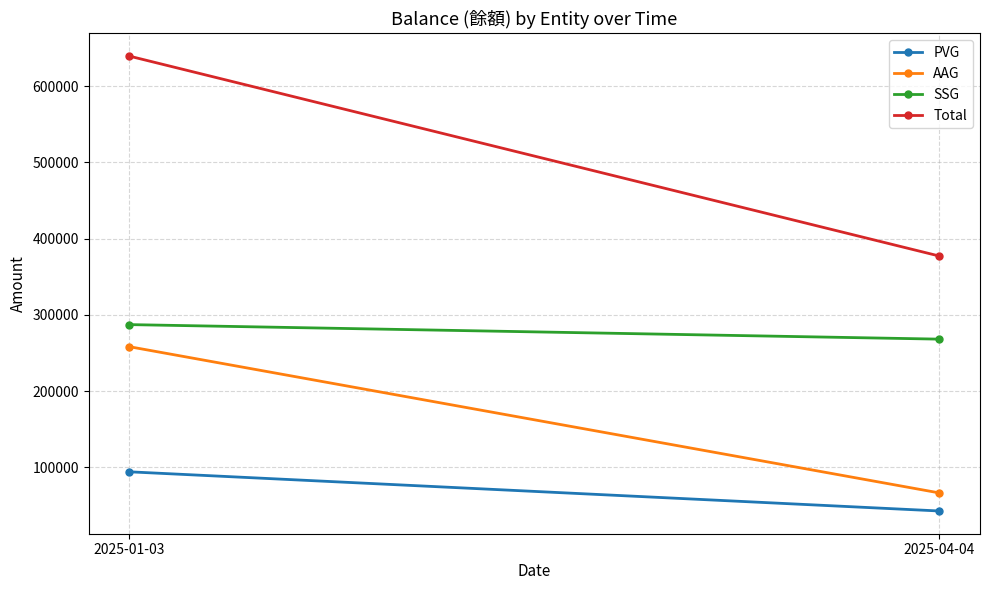

At which category is the sum across all series the highest?

2025-01-03